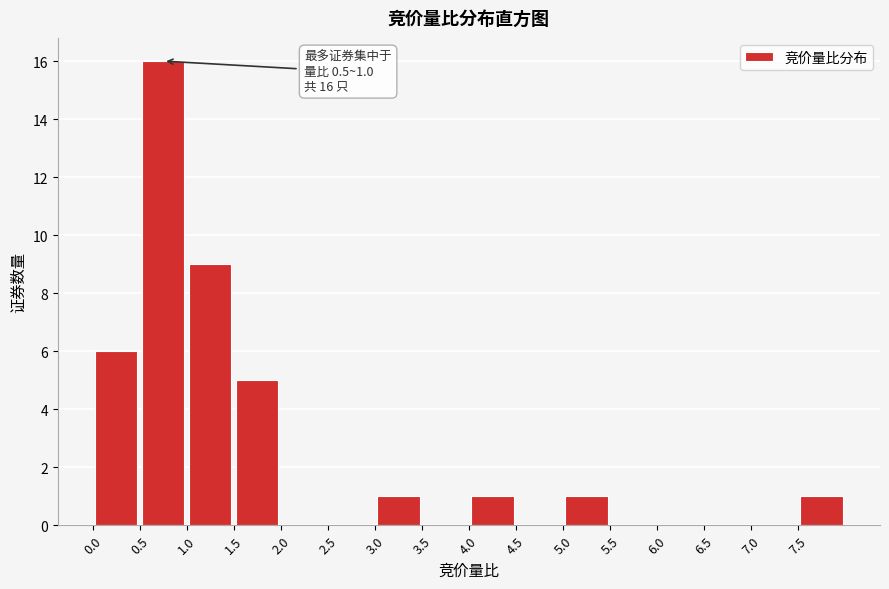

Over which range of the x-axis is the bar tallest?

0.5 to 1.0